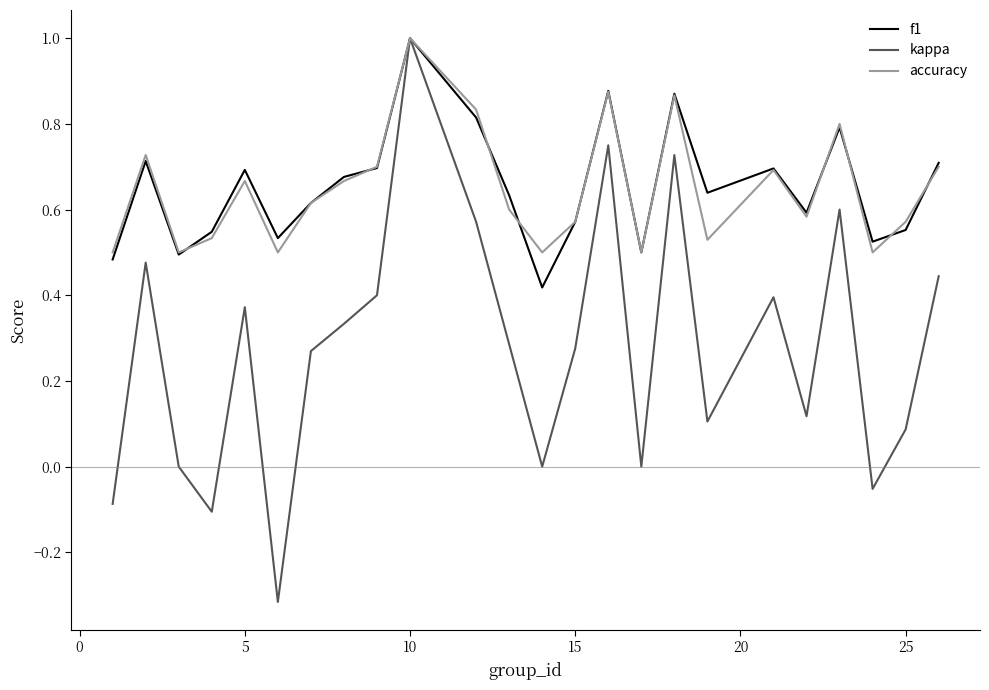

Which series has the widest spread of values?

kappa